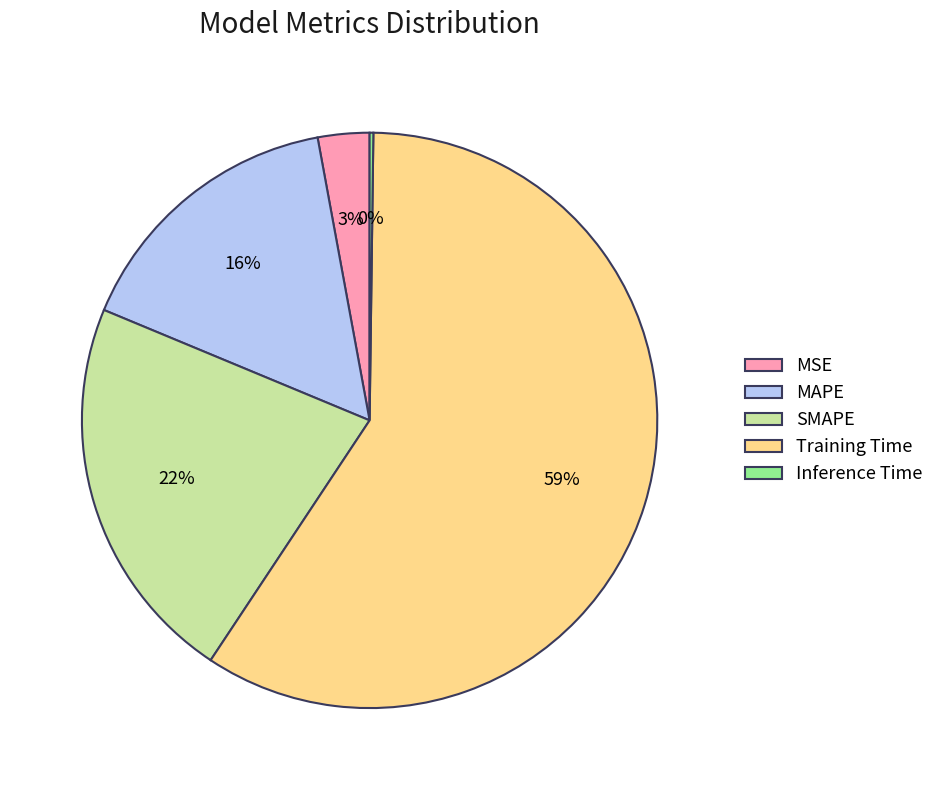

Is there any slice that represents more than half of the pie?

Yes